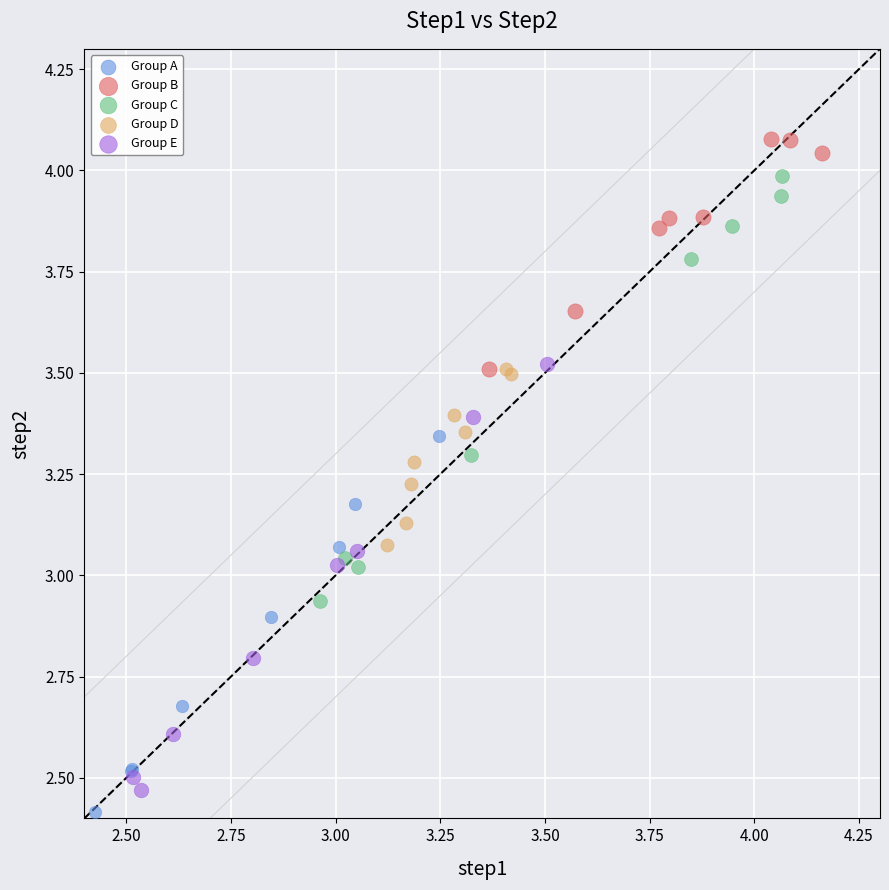

What are all the series names shown in the legend?

Group A, Group B, Group C, Group D, Group E